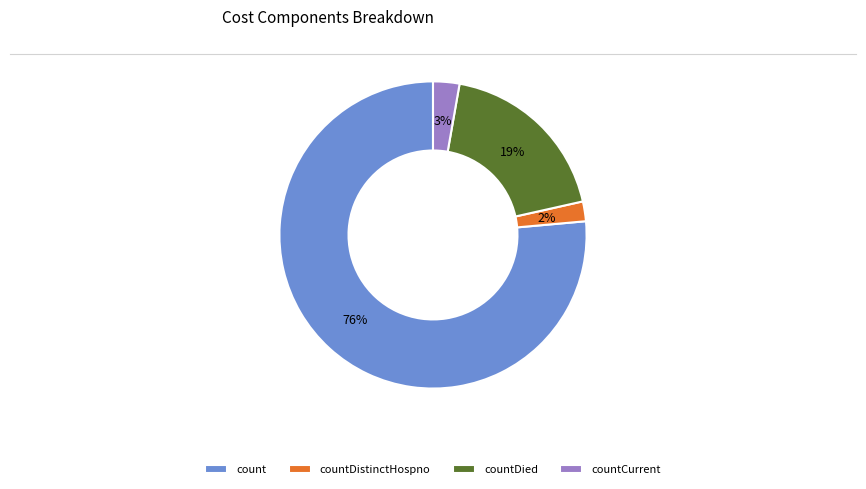

How many segments does this pie chart have?

4